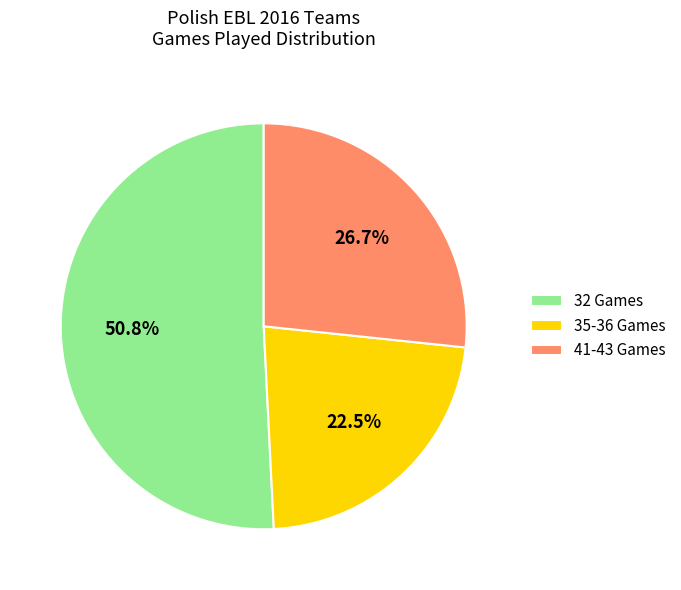

To the nearest percent, what is the difference between the largest and smallest slice percentages?

28%